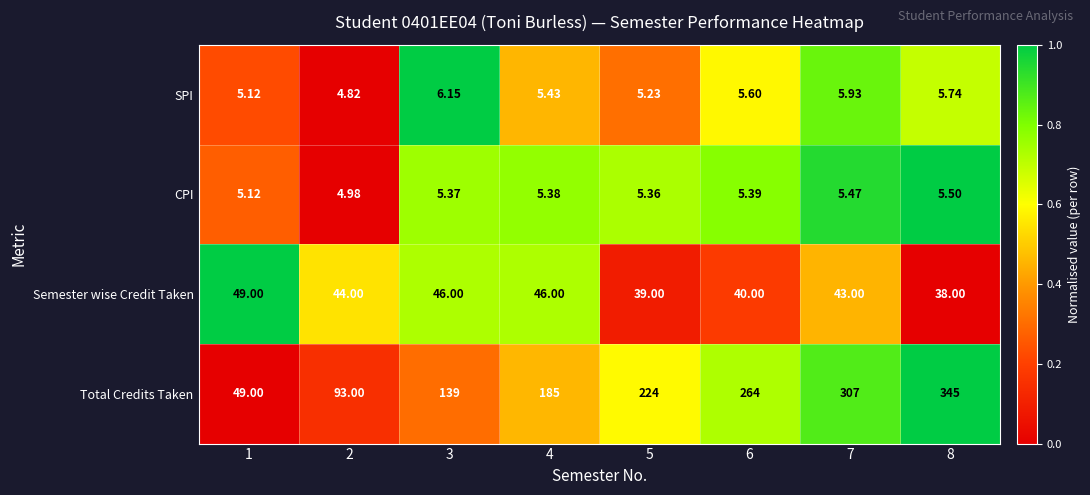

Between 7 and 8, which series saw the biggest shift?

Total Credits Taken